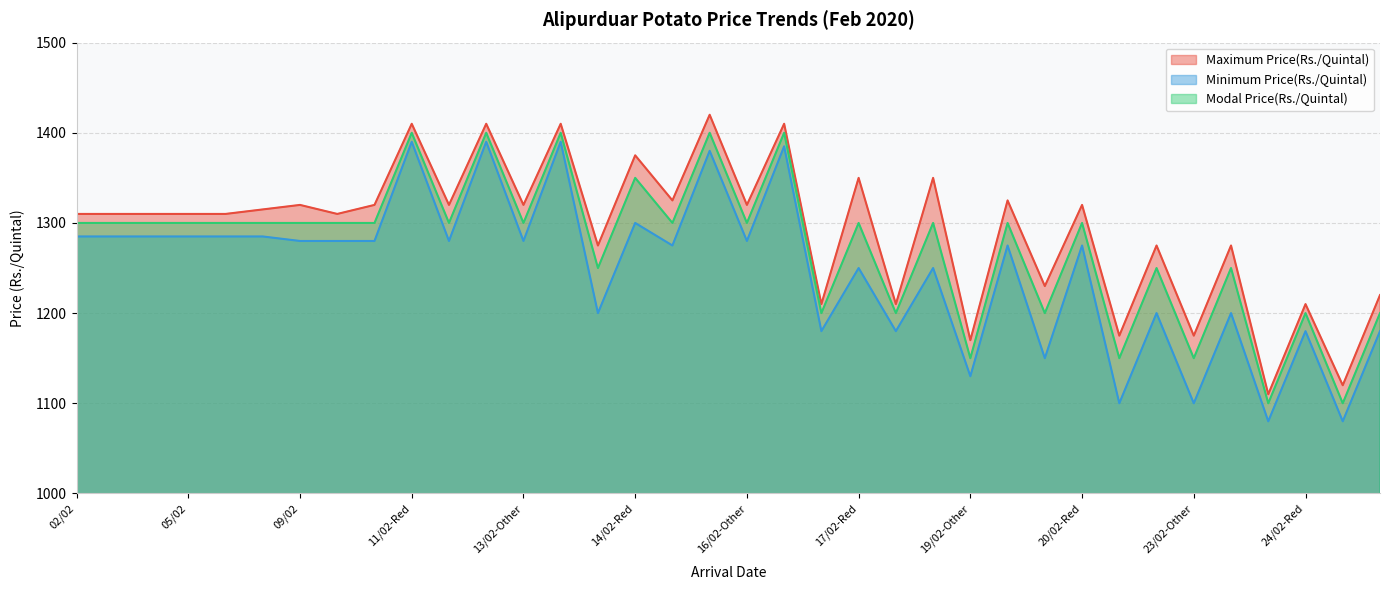

True or false: Minimum Price(Rs./Quintal) has more than 2 interior local peaks.

True